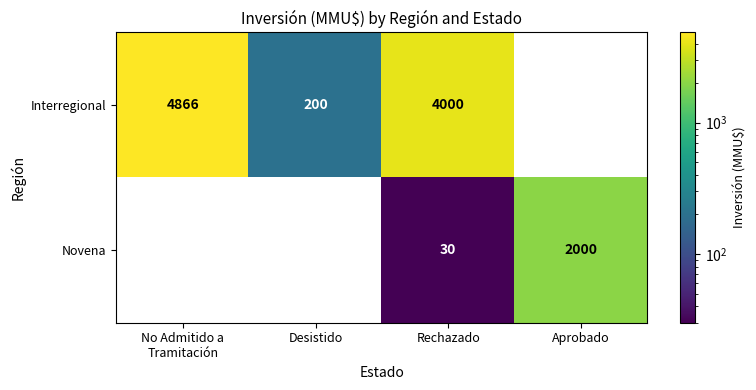

Reading left to right, list all the values displayed in this chart.

Interregional: 4866	200	4000	0
Novena: 0	0	30	2000